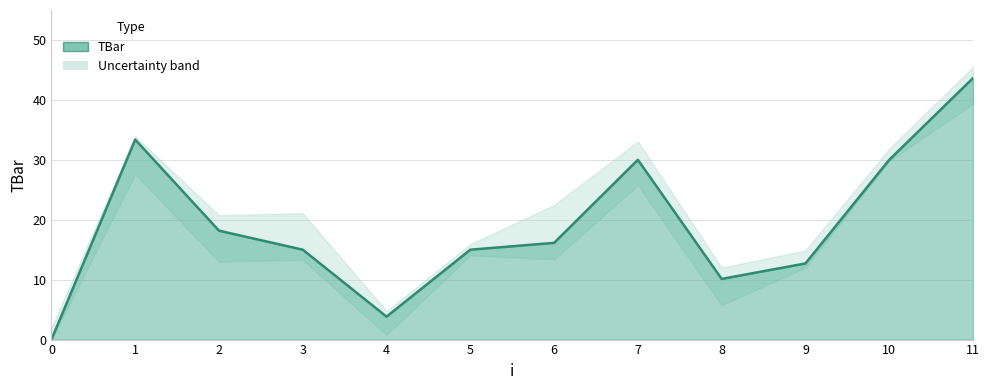

Approximately how many times larger is the value at 10 compared to 8?

3.0